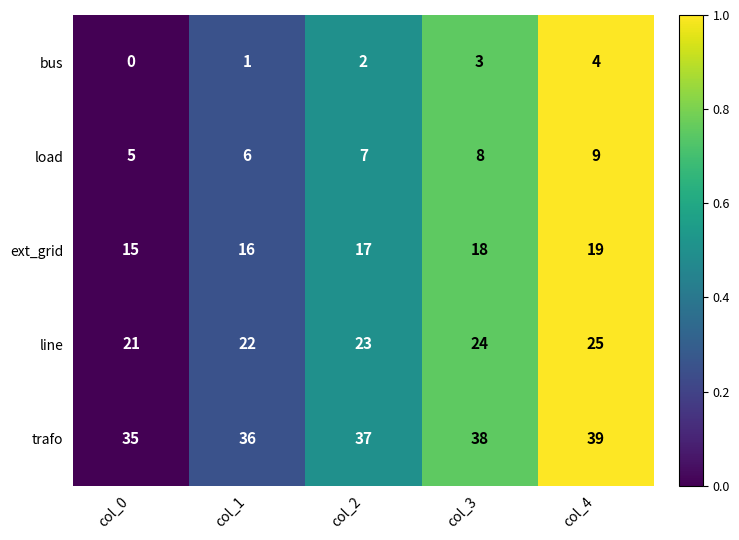

Reading left to right, transcribe all the data shown in this chart.

bus: 0	1	2	3	4
load: 5	6	7	8	9
ext_grid: 15	16	17	18	19
line: 21	22	23	24	25
trafo: 35	36	37	38	39